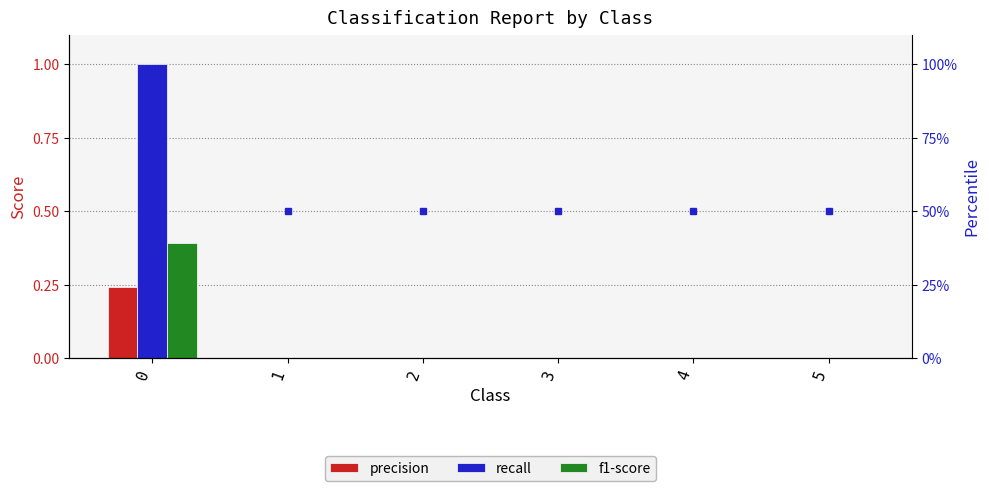

Reading left to right, what are all the values shown in this chart?

precision: 0=0.2	1=0.0	2=0.0	3=0.0	4=0.0	5=0.0
recall: 0=1.0	1=0.0	2=0.0	3=0.0	4=0.0	5=0.0
f1-score: 0=0.4	1=0.0	2=0.0	3=0.0	4=0.0	5=0.0